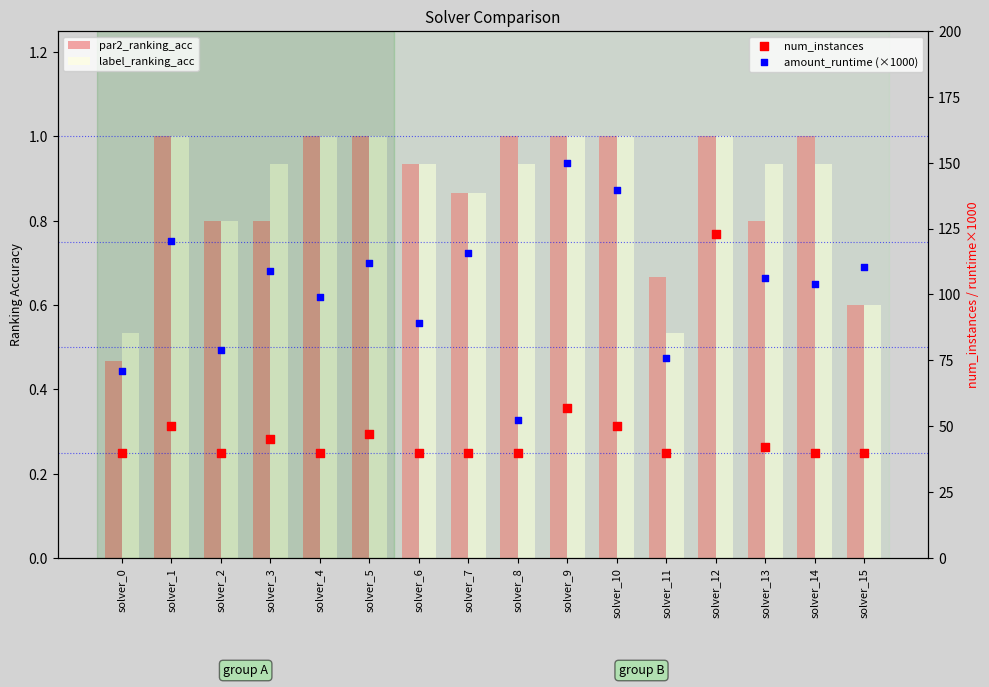

Is the value of par2_ranking_acc at solver_7 greater than the value of num_instances at solver_8?

No